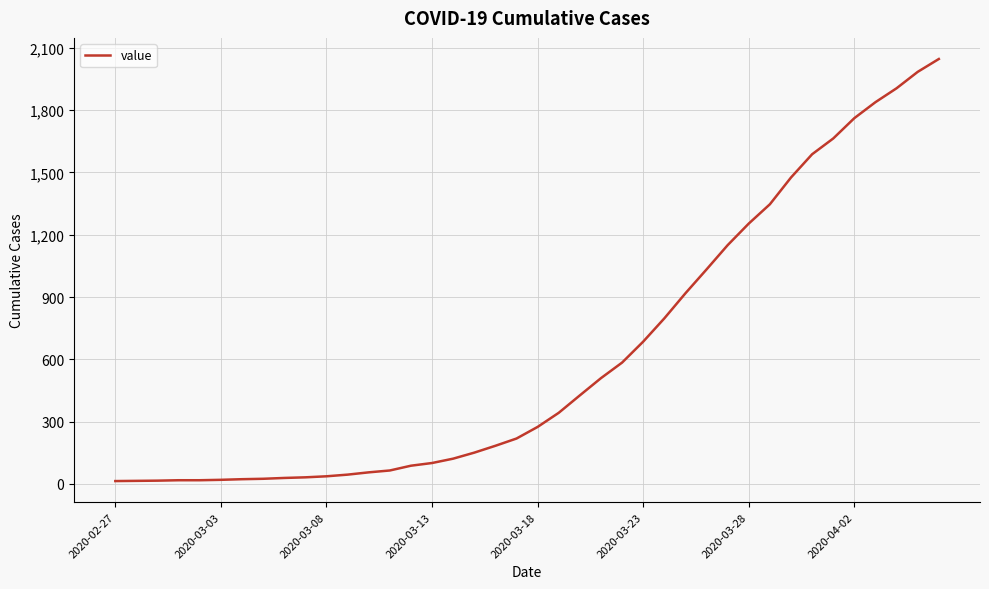

What is the difference between the maximum and minimum values?

2034